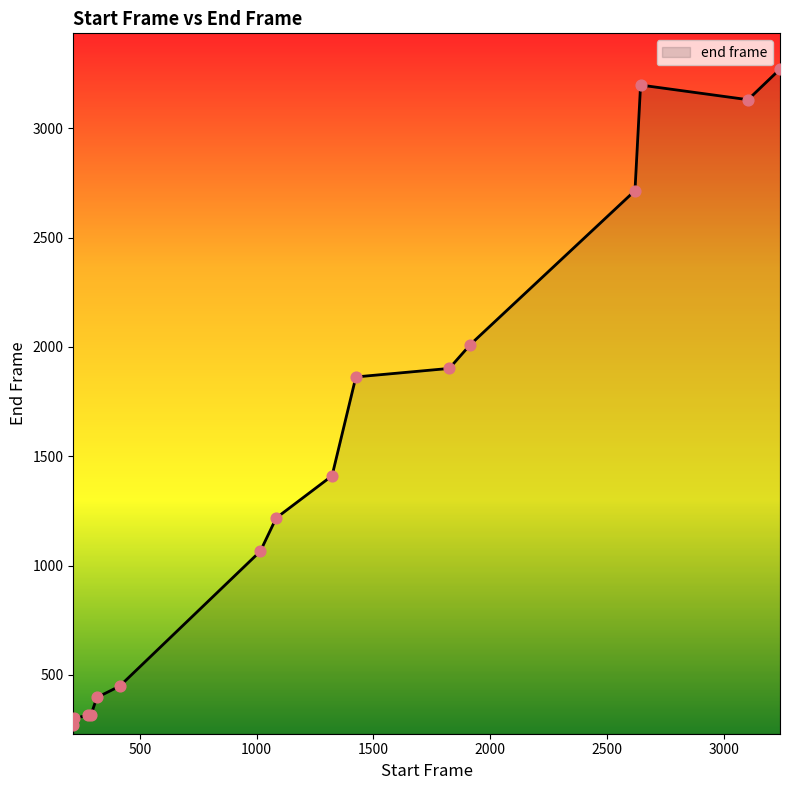

What is the greatest value displayed?

3271